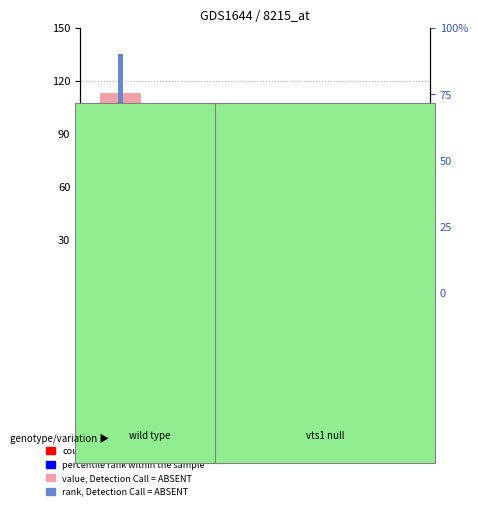

At how many categories does at least one series exceed 42?

3